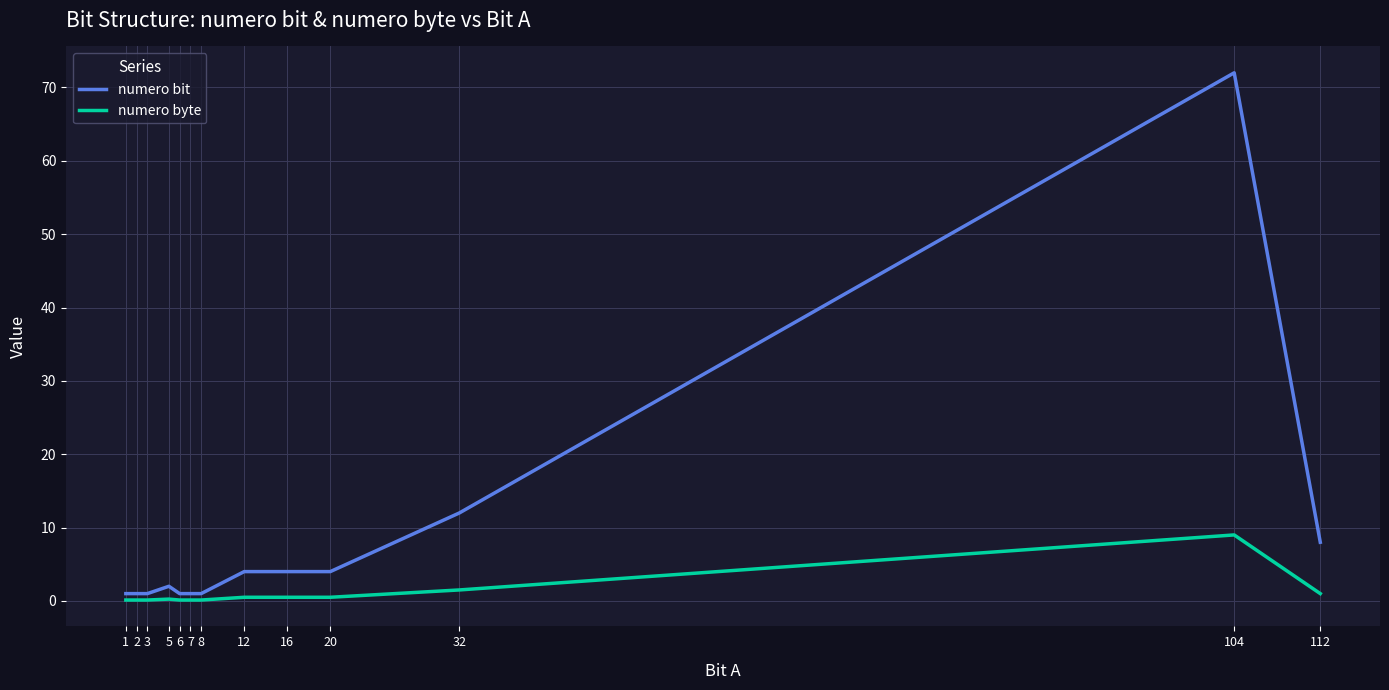

Rank the series by their average value, from lowest to highest.

numero byte, numero bit